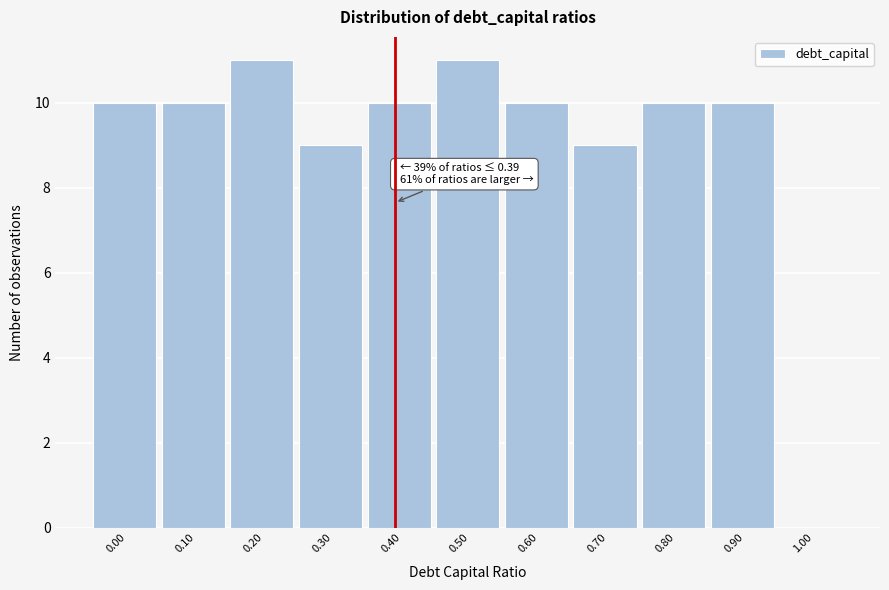

Reading left to right, extract all data points from this chart.

0.00=10	0.10=10	0.20=11	0.30=9	0.40=10	0.50=11	0.60=10	0.70=9	0.80=10	0.90=10	1.00=0